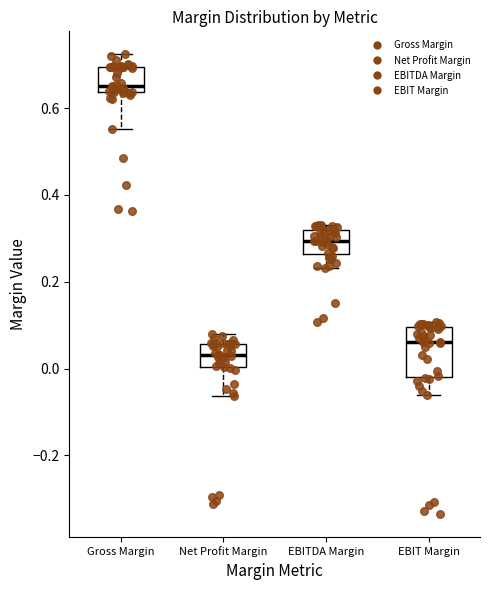

Which box's median line is the highest?

Gross Margin